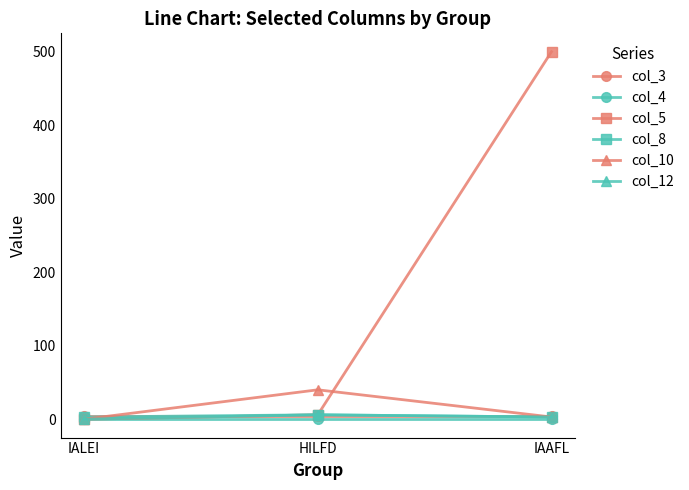

What is the spread (max minus min) of values at HILFD?

40